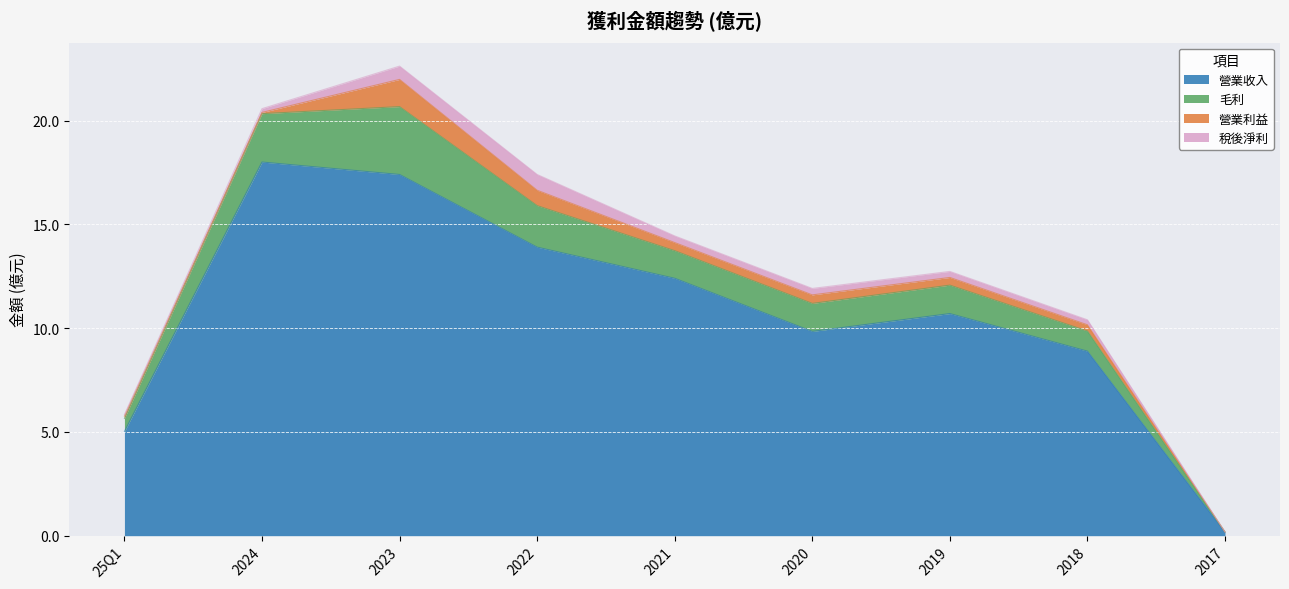

Which has a higher value, 25Q1 or 2022?

2022